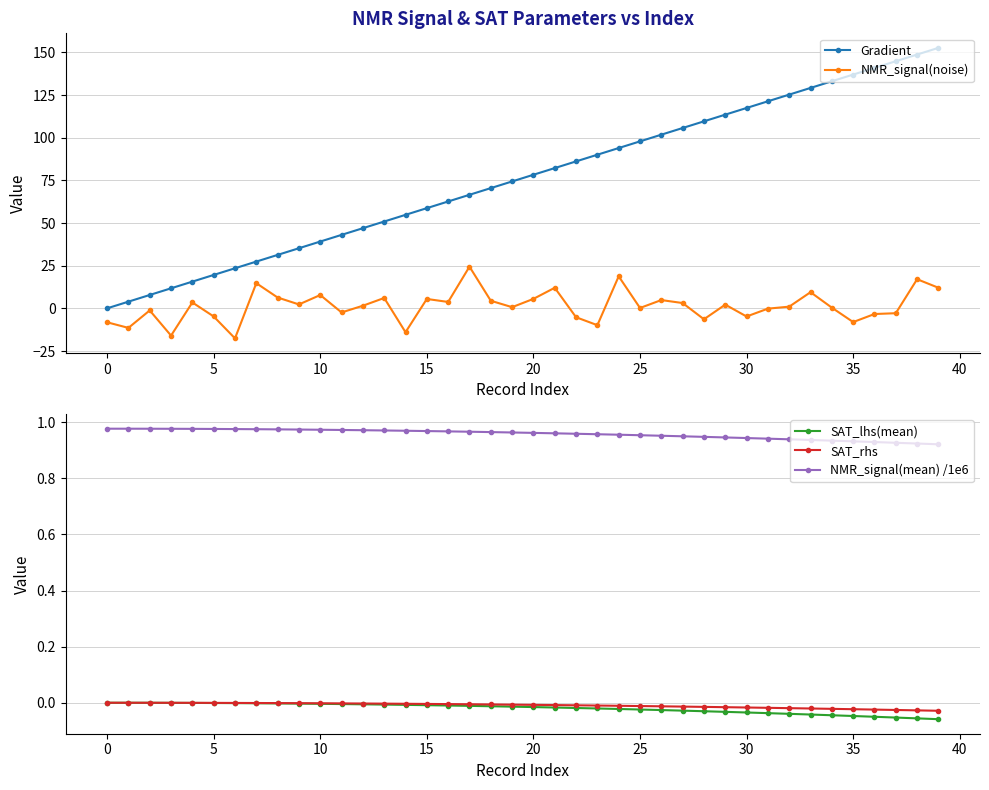

What is the average value of the NMR_signal(mean) /1e6 series?

1.0